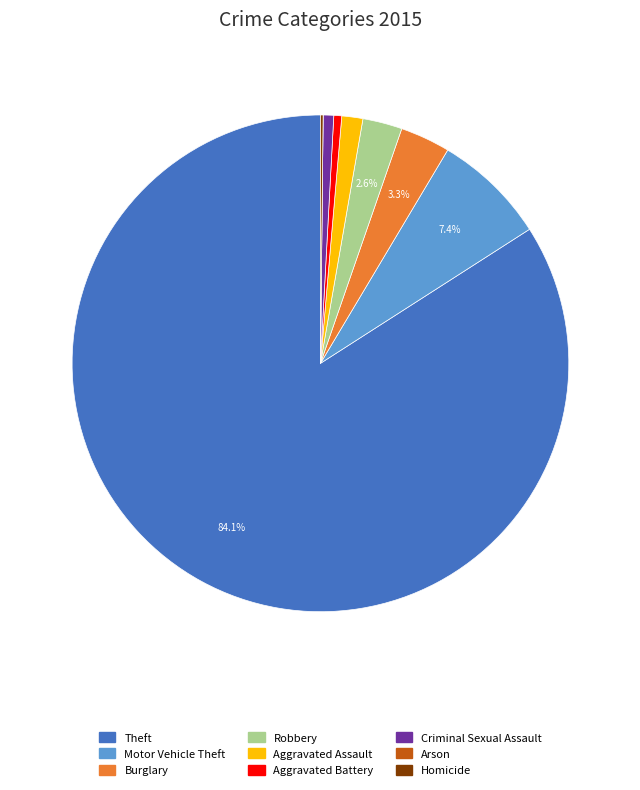

The Aggravated Battery slice represents 7% of the pie. True or false?

False